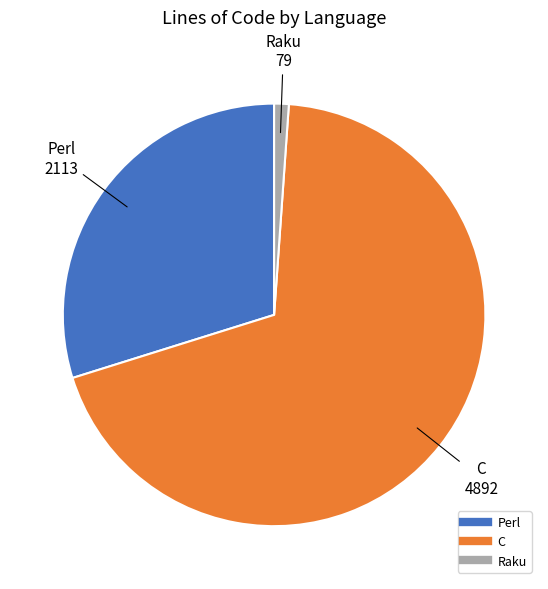

Which category has the biggest portion of the pie?

C